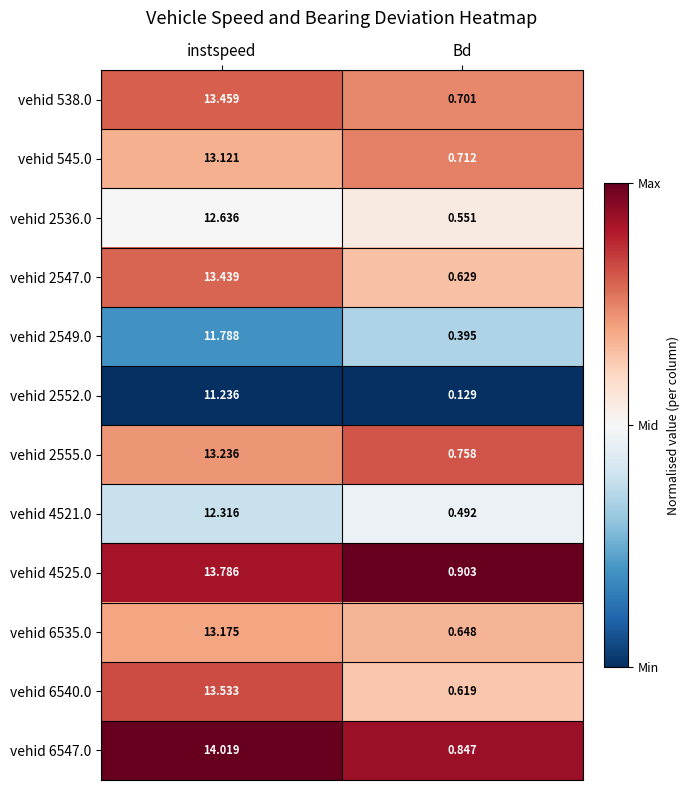

At which label is vehid 6540.0 closest to 7?

Bd